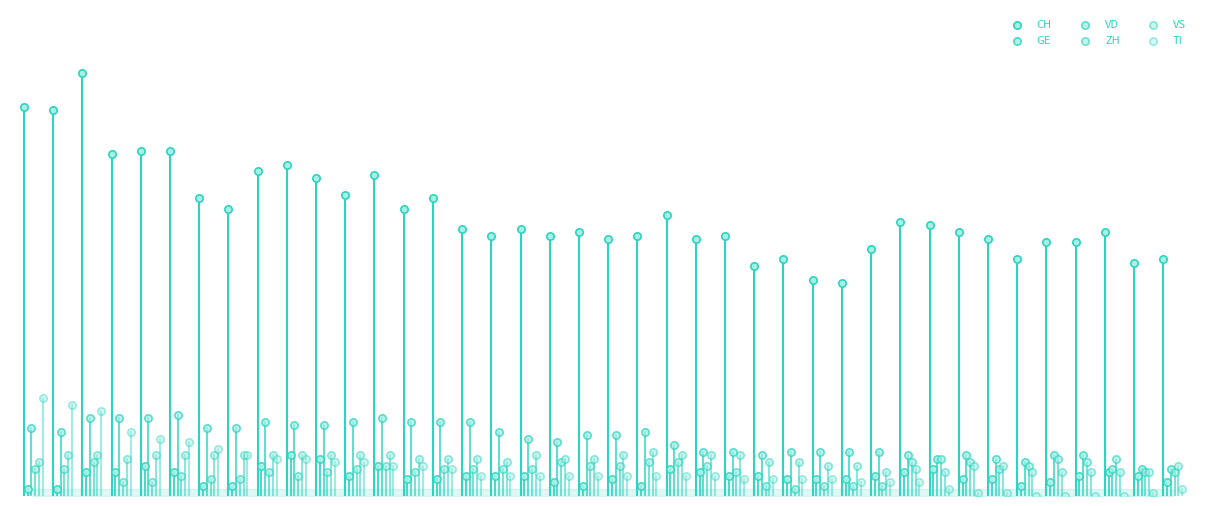

What are all the series names shown in the legend?

CH, GE, VD, ZH, VS, TI